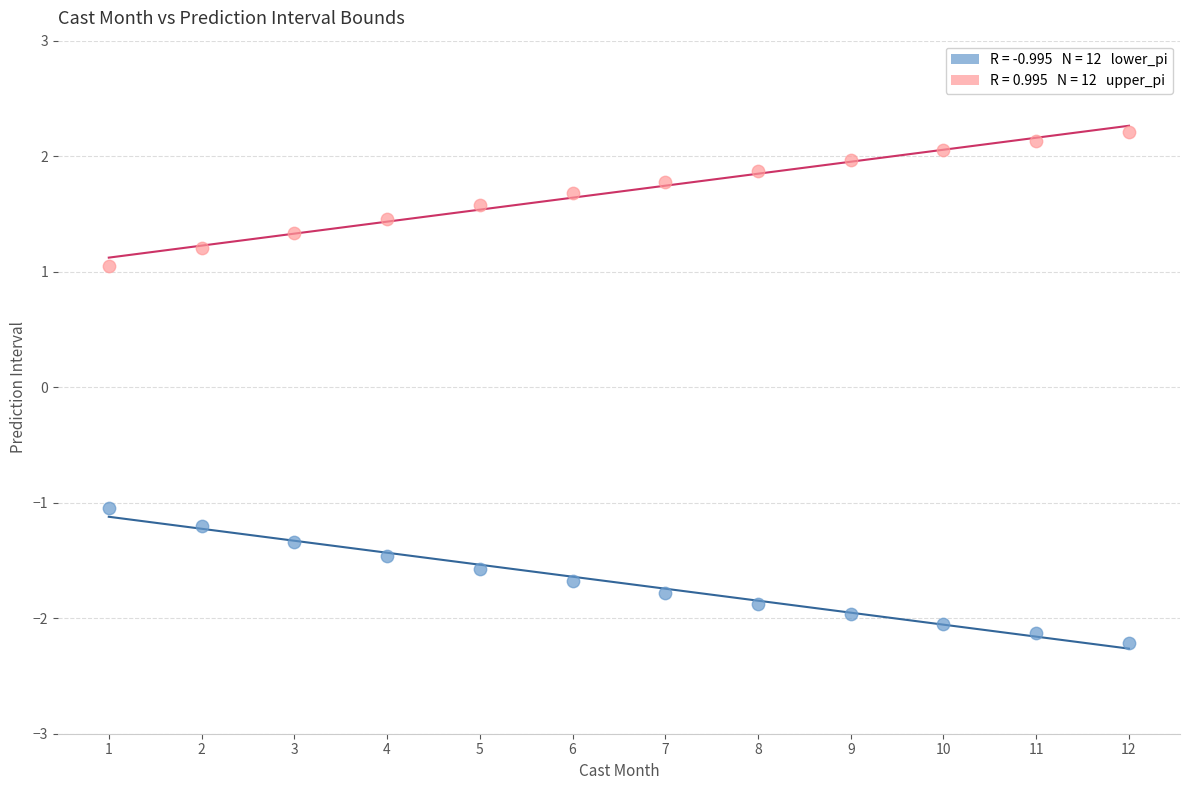

Across all data points, what is the range of X values (max minus min)?

11.0